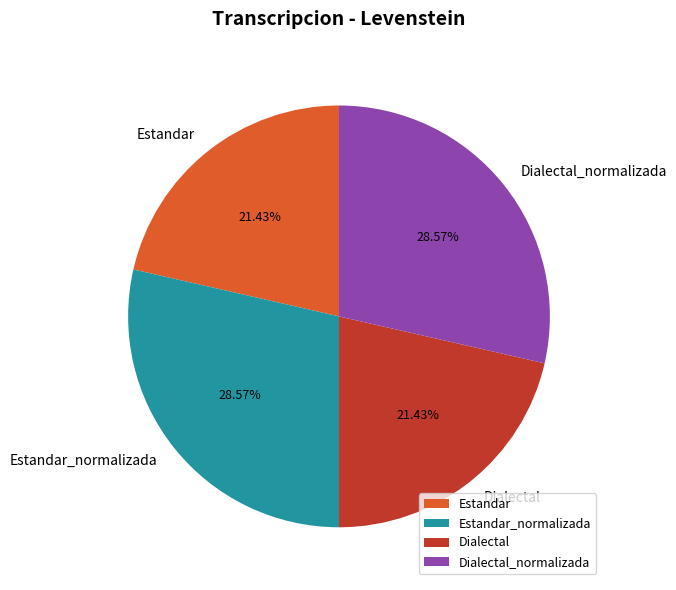

True or false: Dialectal_normalizada accounts for 29% of the total.

True